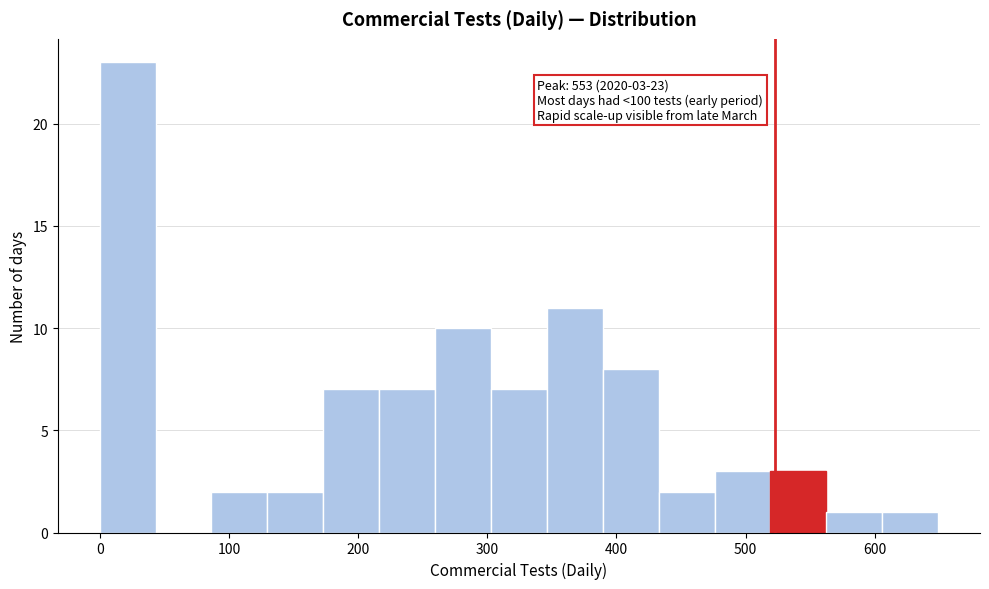

Which range on the x-axis has the tallest bar?

0 to 40